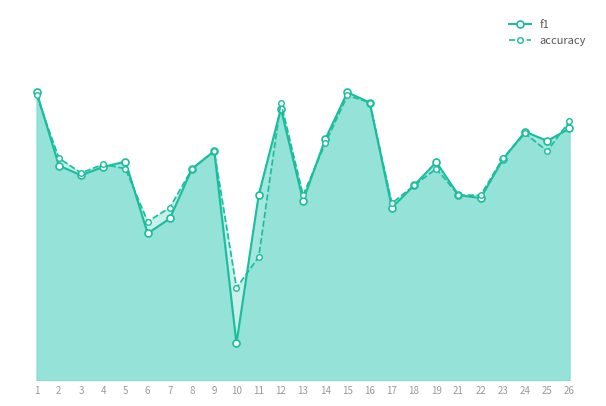

List the labels in order of accuracy value, largest first.

1, 15, 12, 16, 26, 24, 14, 9, 25, 2, 23, 4, 5, 8, 19, 3, 18, 13, 21, 22, 17, 7, 6, 11, 10